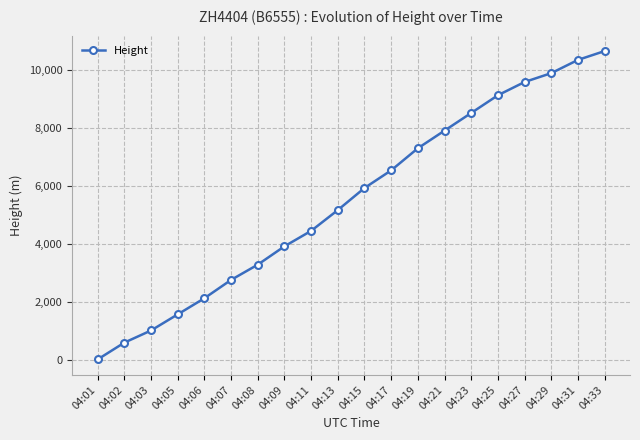

Between 04:23 and 04:17, which is larger?

04:23